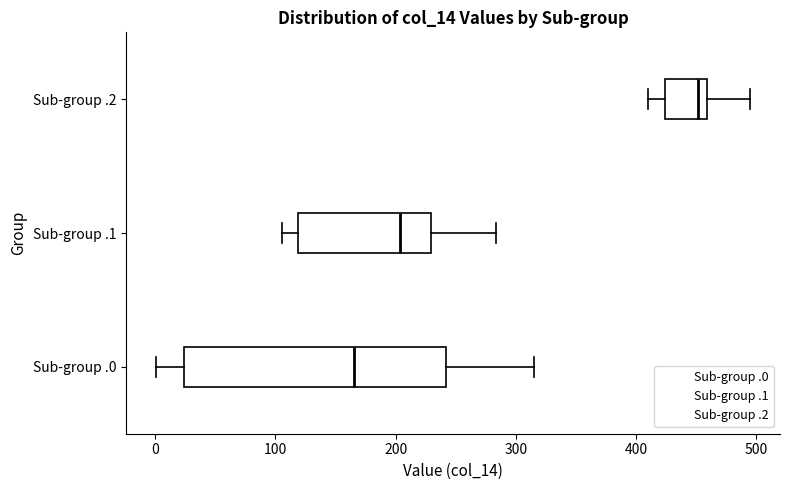

Comparing the boxes themselves (not the whiskers), which one is the widest?

Sub-group .0